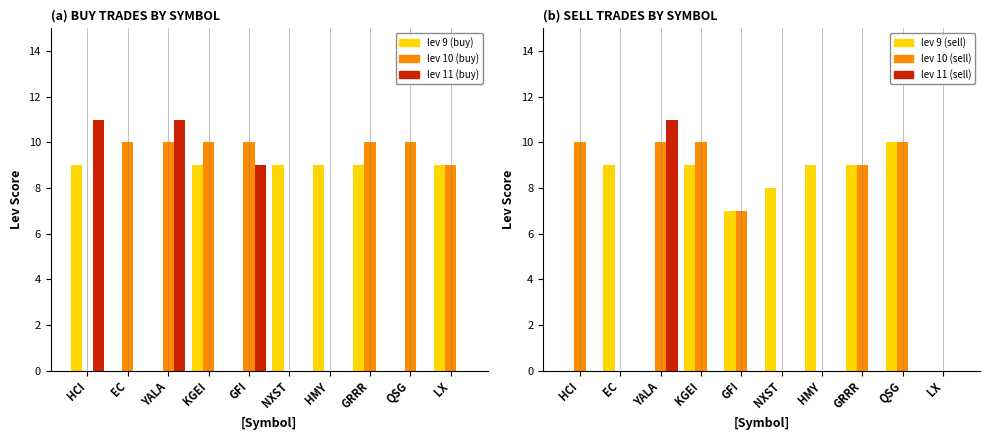

Is the value of lev 11 (buy) at NXST greater than the value of lev 11 (sell) at EC?

No